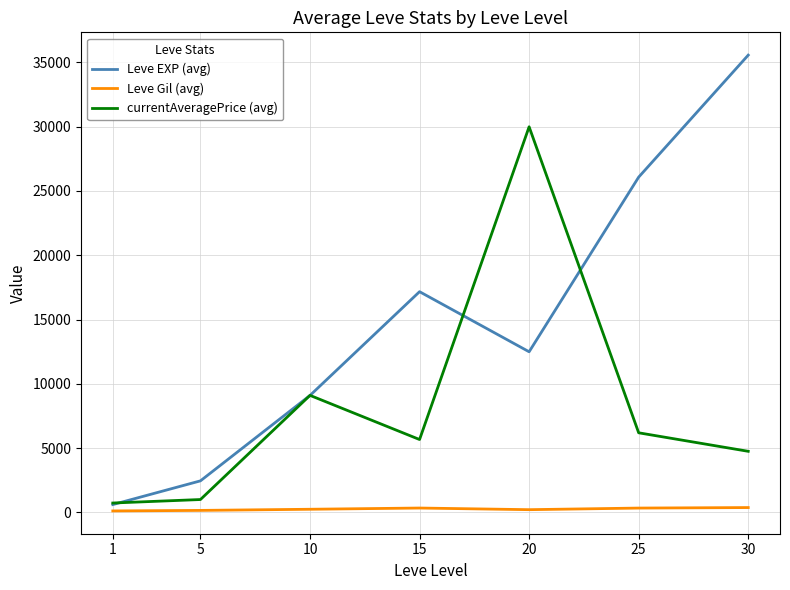

What is the difference between the highest and lowest values at 15?

16825.4